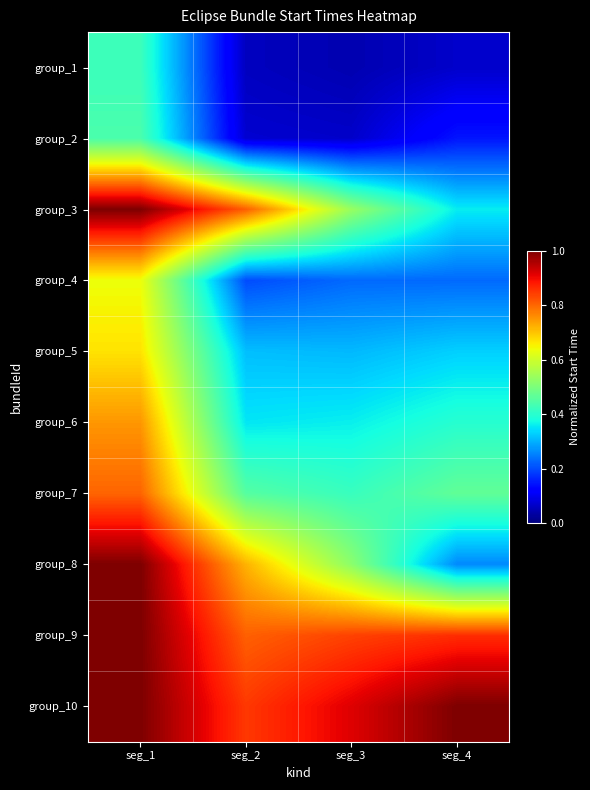

Which has a higher value, seg_3 or seg_2?

seg_2